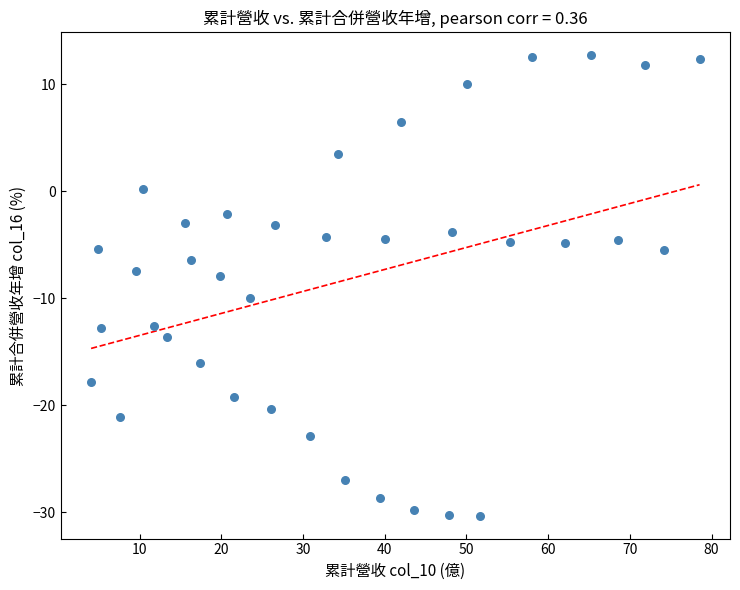

What is the range of Y values (max minus min)?

43.0